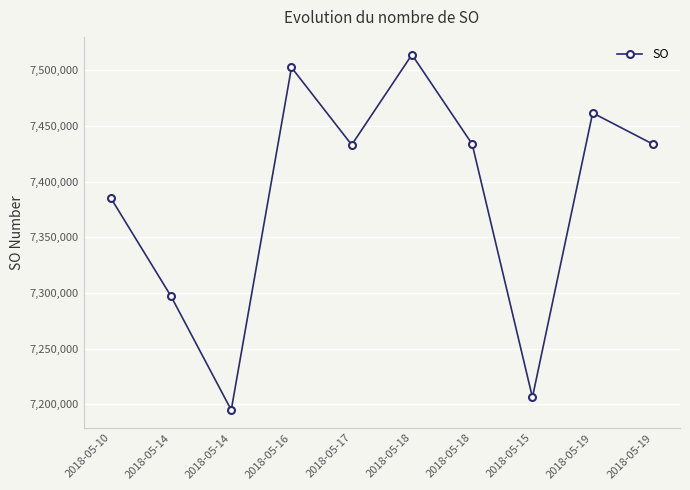

Where is the first local maximum?

2018-05-16